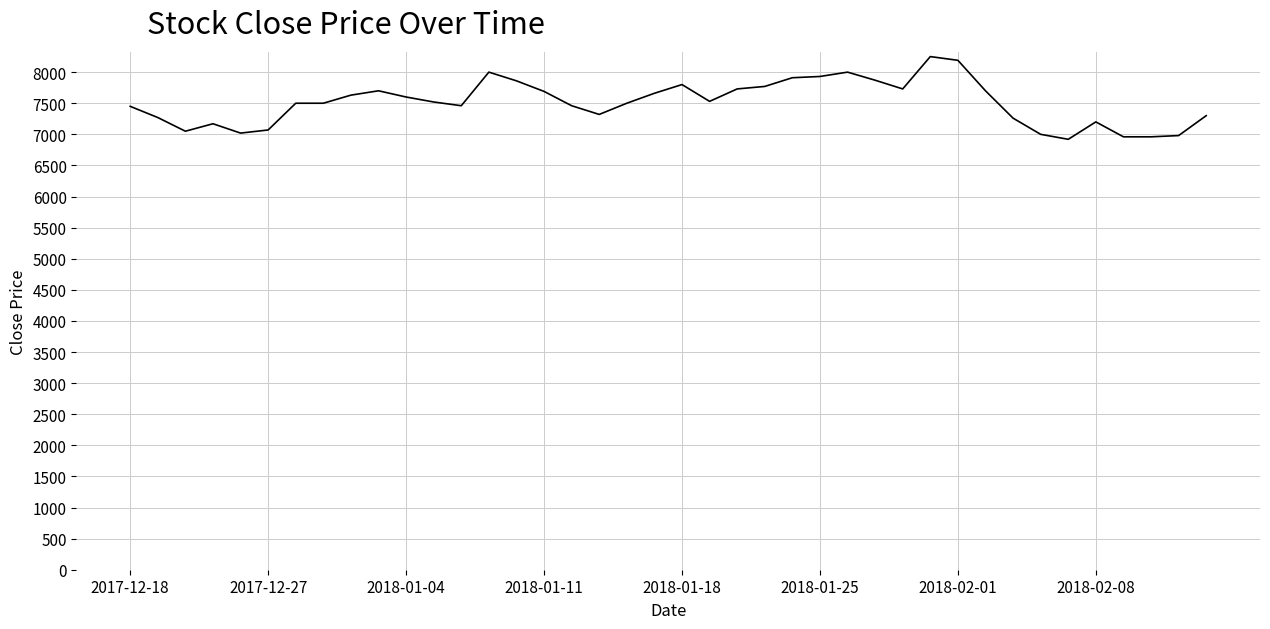

What is the maximum value shown in the chart?

8250